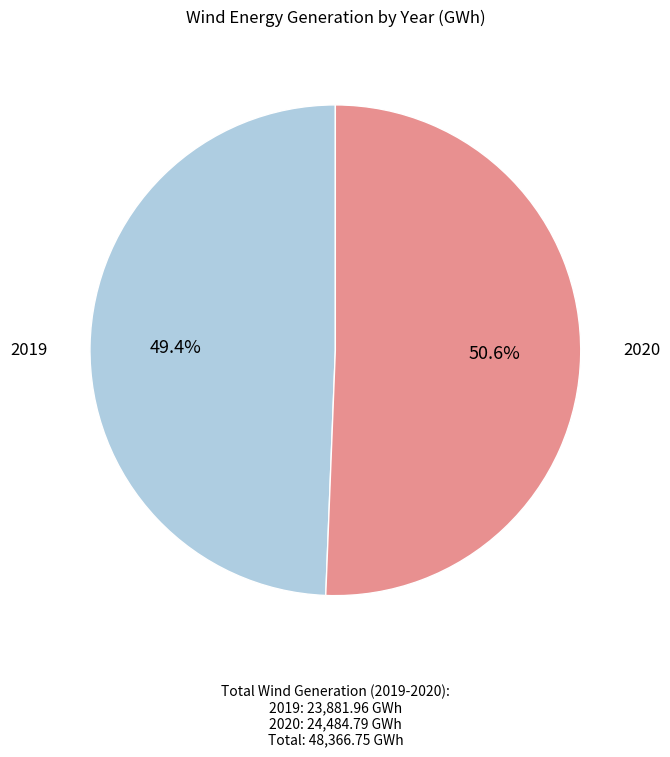

Do 2020 and 2019 together represent more than half of the pie?

Yes